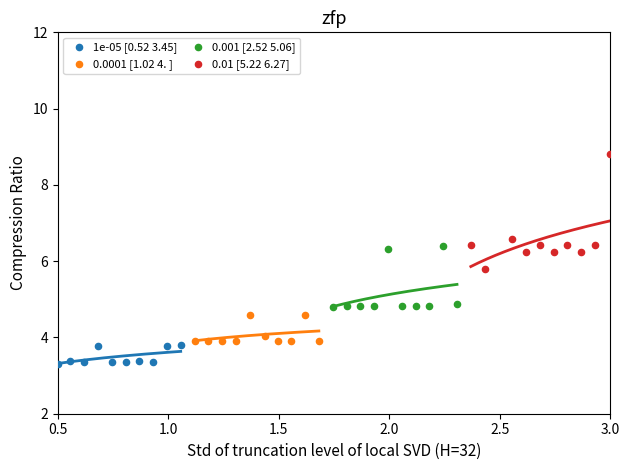

Which series has the widest spread of Y values?

0.01 [5.22 6.27]